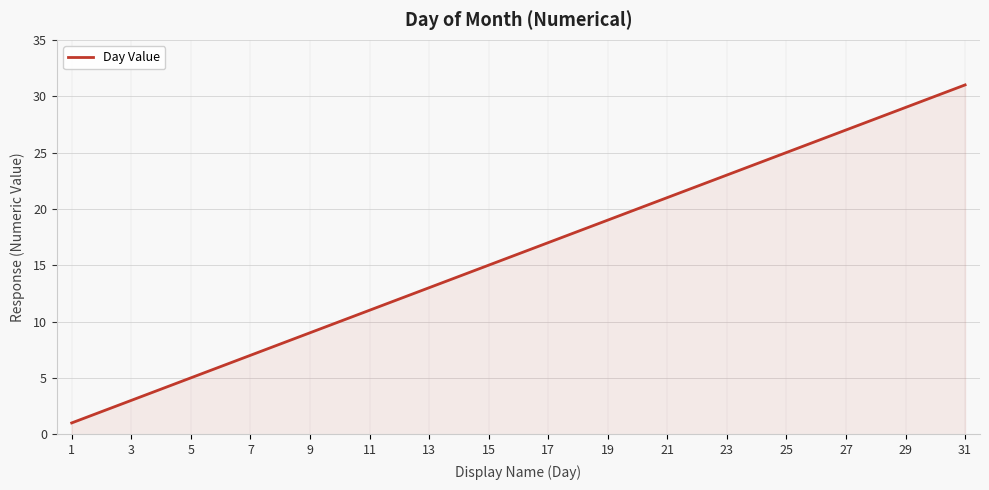

What is the minimum value shown in the chart?

1